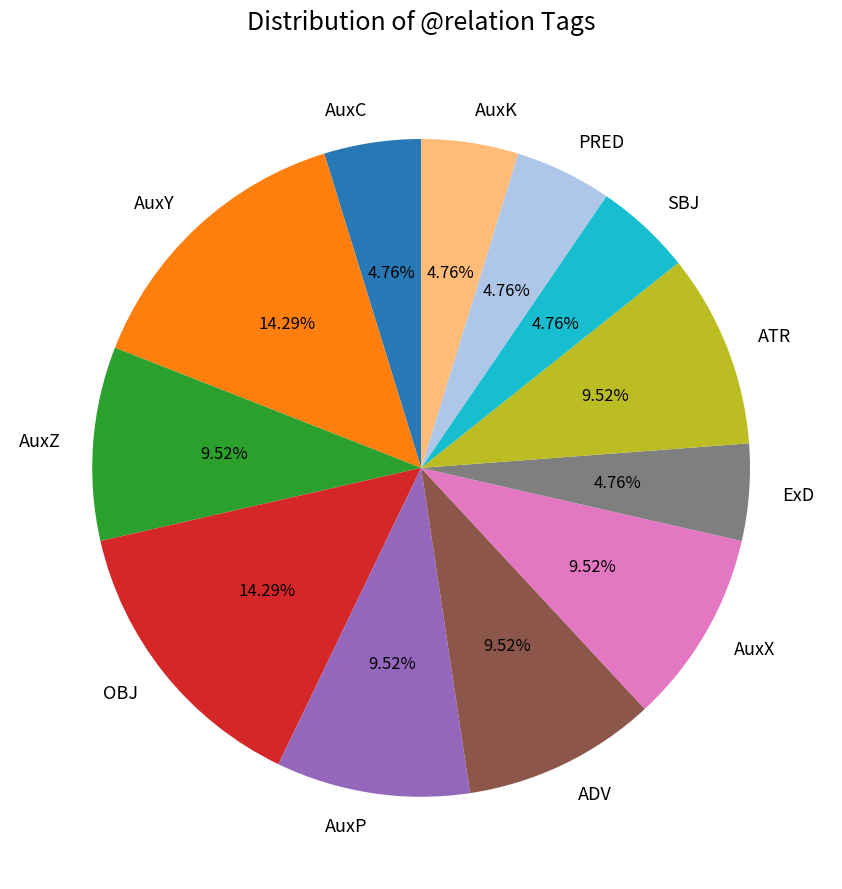

How many slices are in this pie chart?

12